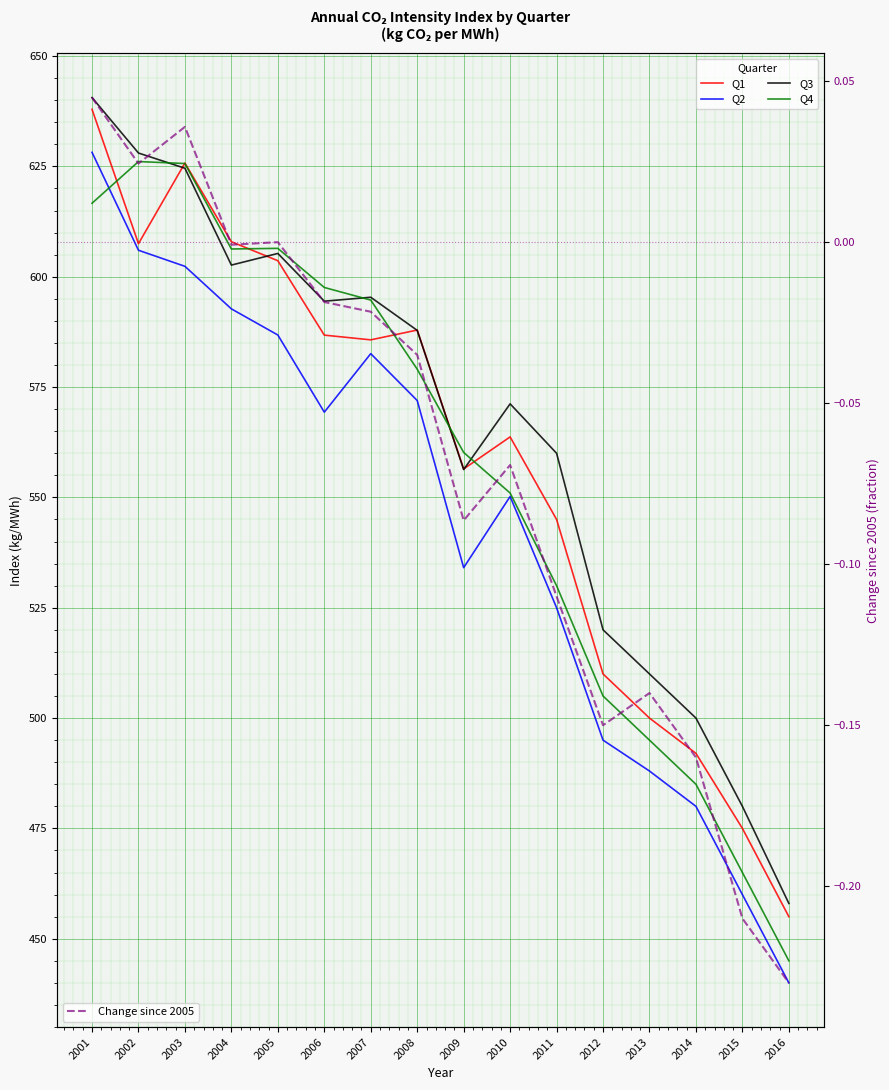

At which label does Q3 first exceed 587?

2001